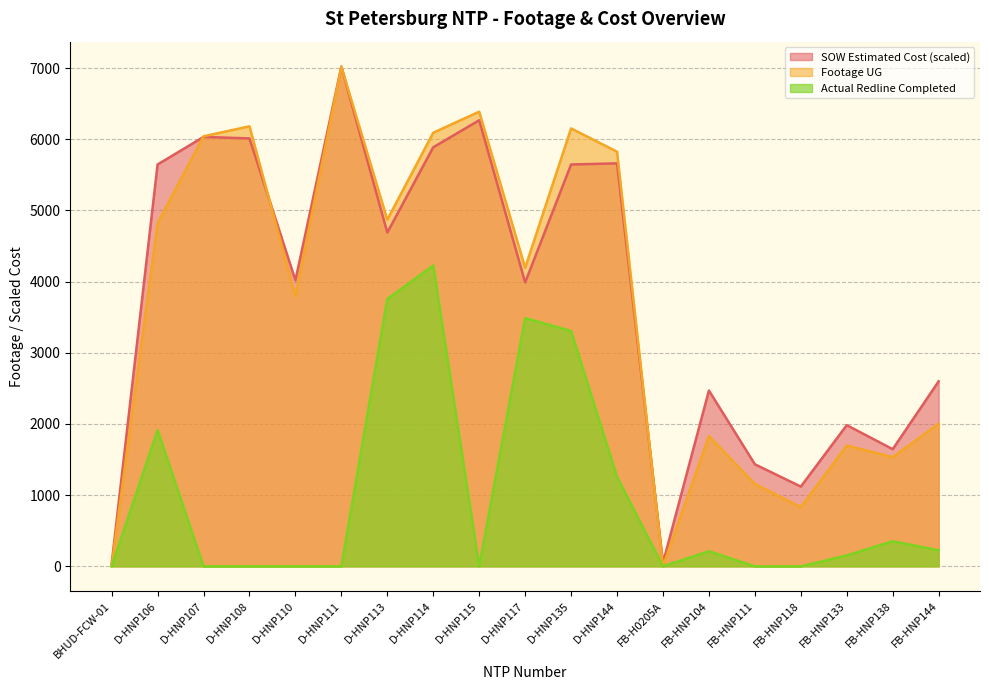

Is it true that Actual Redline Completed equals 4227.0 at D-HNP114?

True